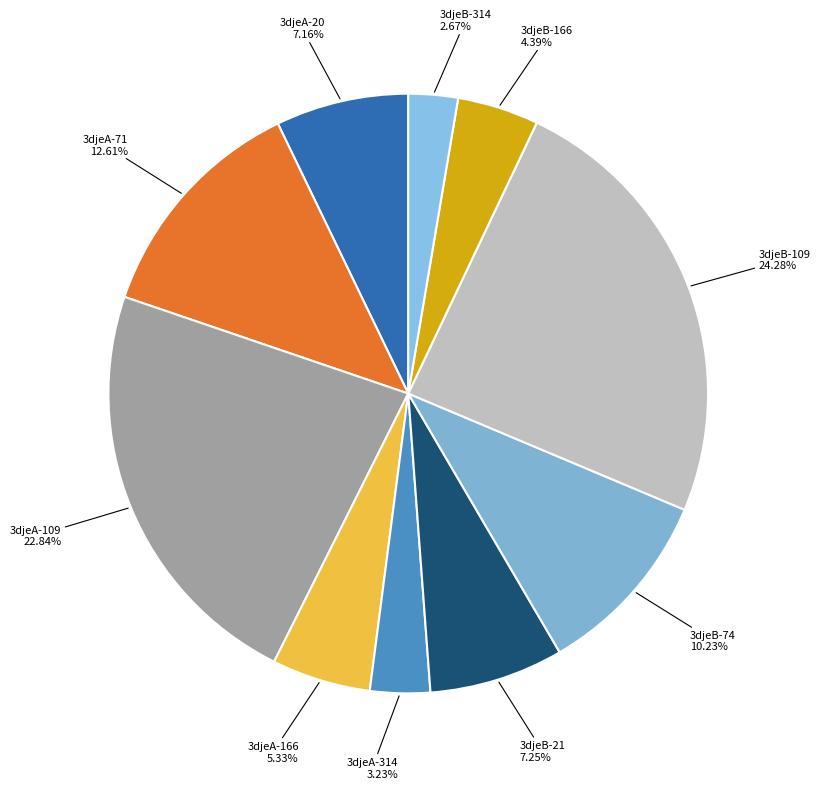

To the nearest percent, what portion does 3djeB-314 represent?

3%